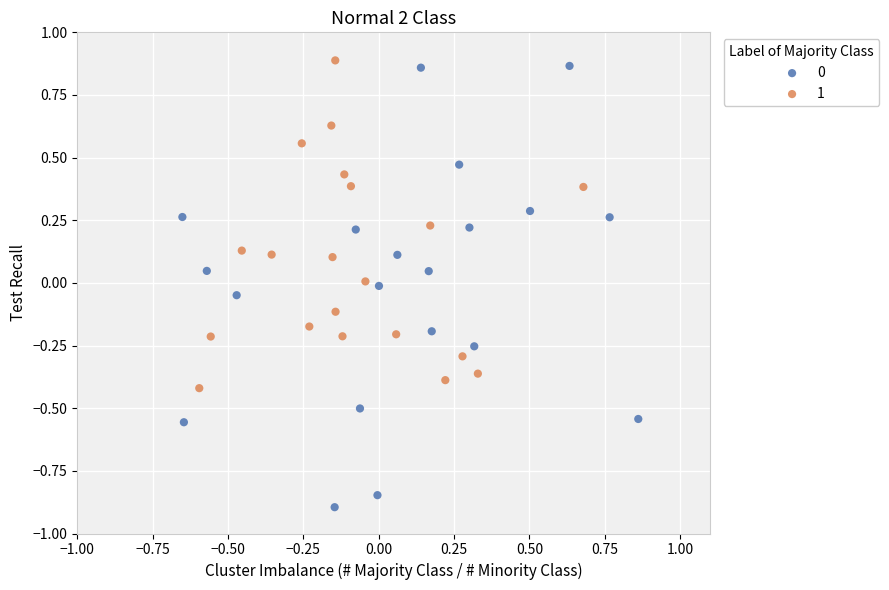

Which series reaches the maximum Y coordinate?

1